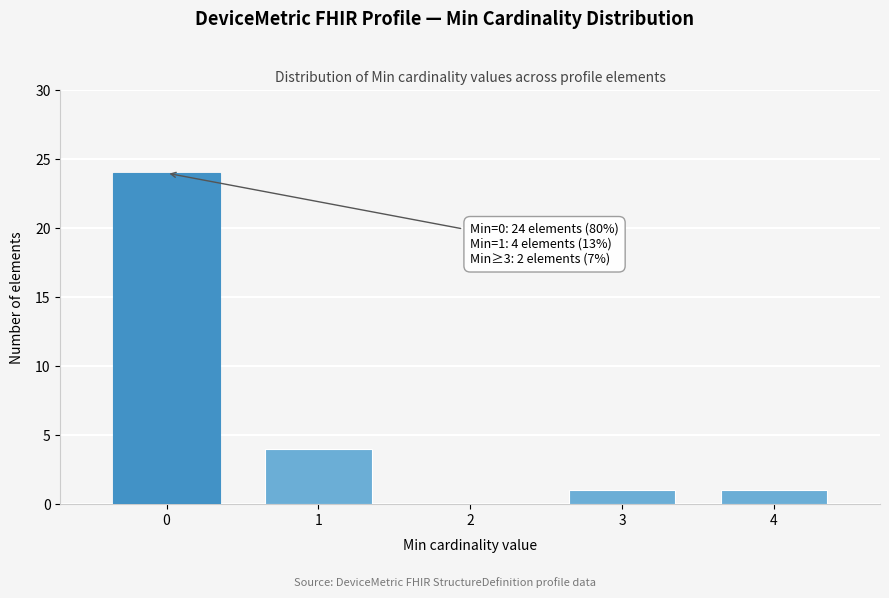

Reading right to left, transcribe all the data shown in this chart.

4=1	3=1	2=0	1=4	0=24